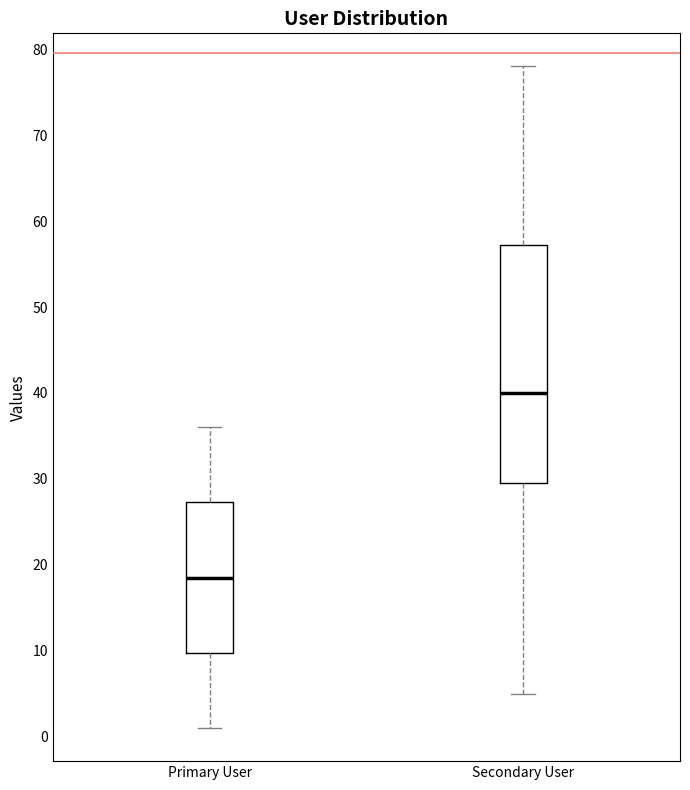

Comparing the boxes themselves (not the whiskers), which one is the tallest?

Secondary User